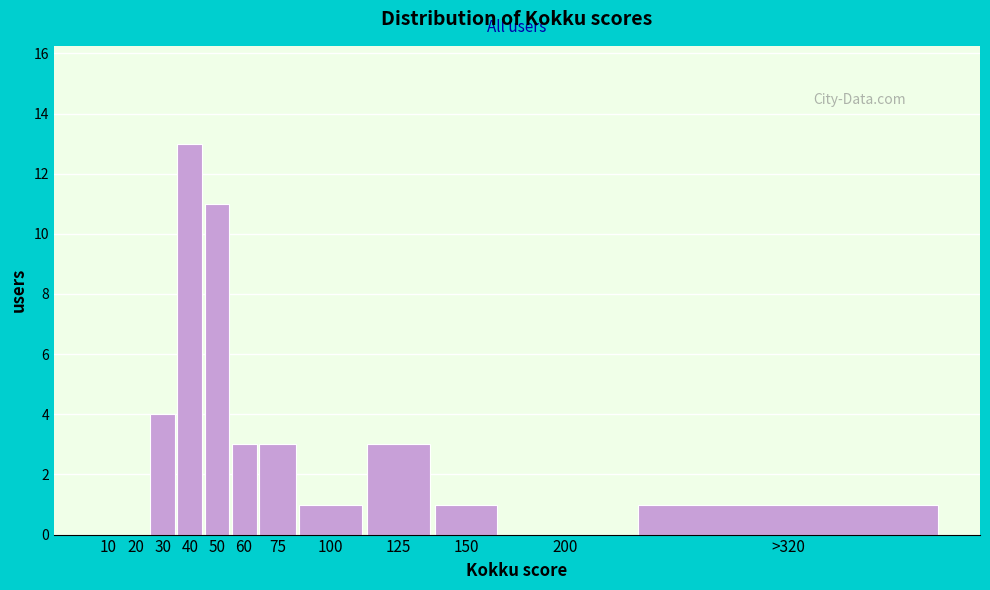

Reading left to right, what are all the values shown in this chart?

10=0	20=0	30=4	40=13	50=11	60=3	75=3	100=1	125=3	150=1	200=0	>320=1